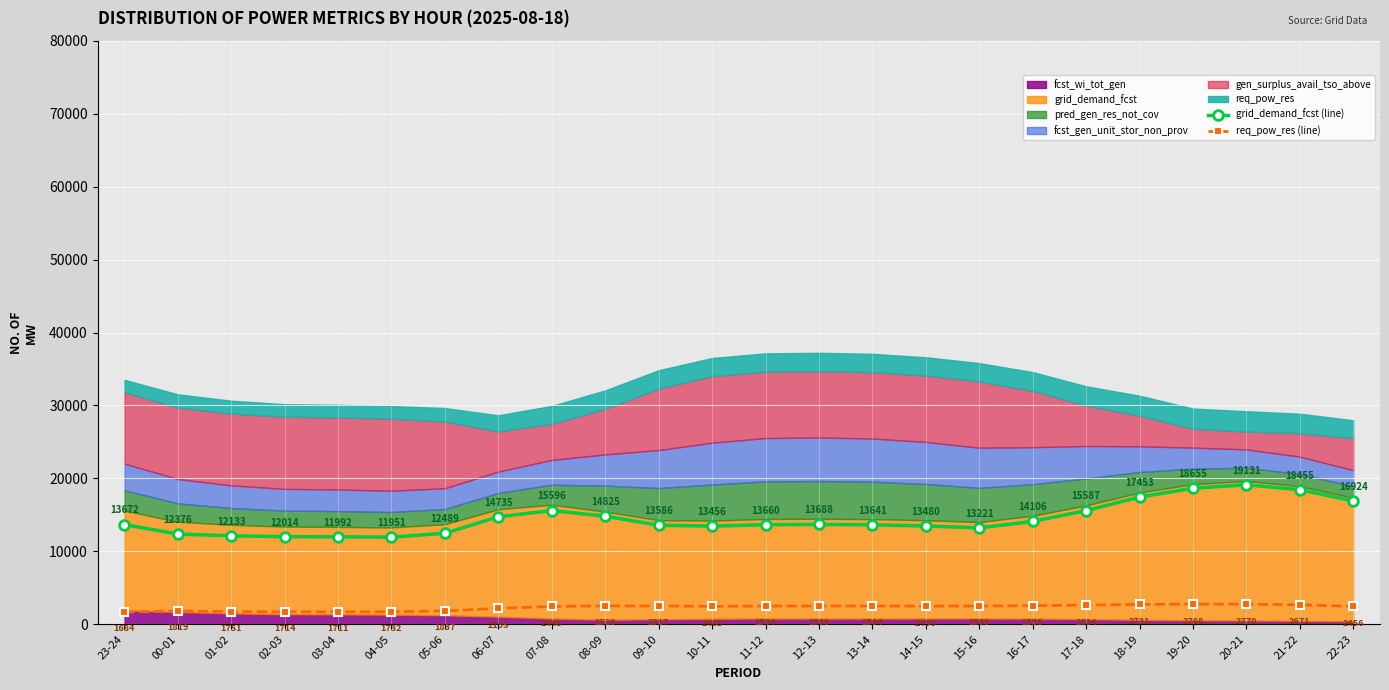

True or false: grid_demand_fcst (line) and req_pow_res (line) cross at least once.

False